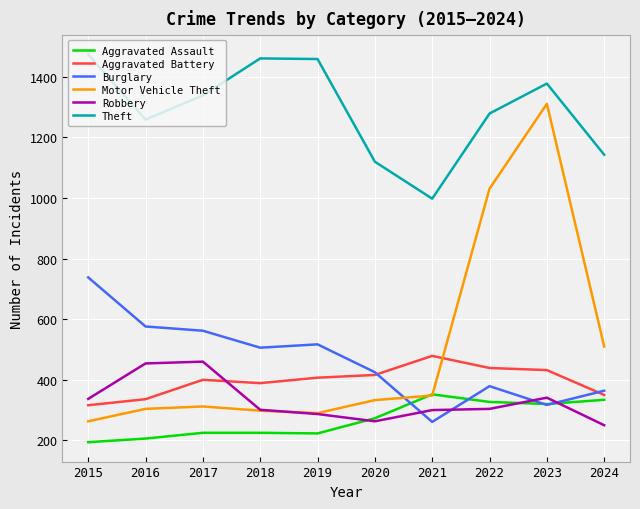

What are all the series names shown in the legend?

Aggravated Assault, Aggravated Battery, Burglary, Motor Vehicle Theft, Robbery, Theft